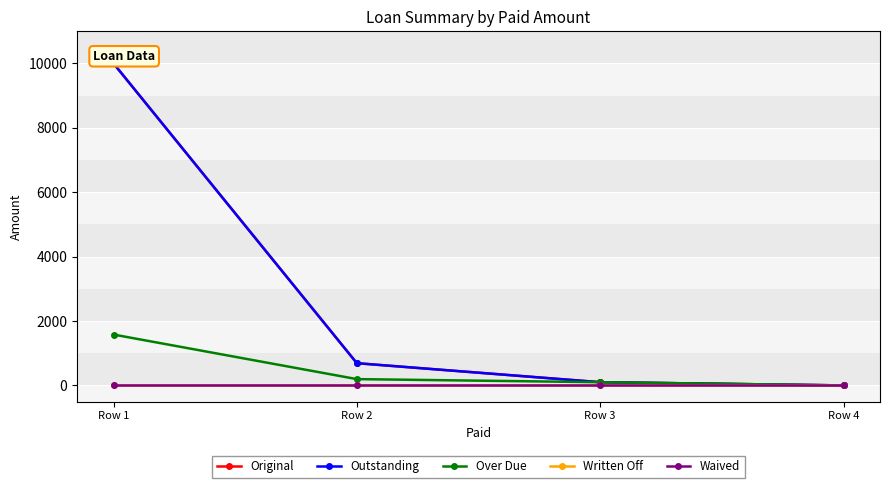

What is the difference between the Original values at Row 3 and Row 2?

590.4